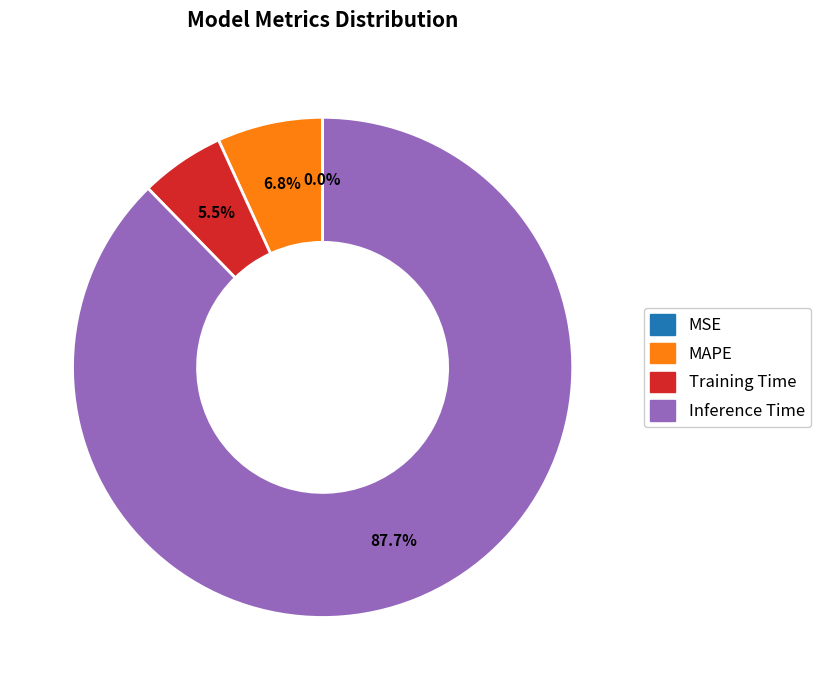

Is there a majority slice in this chart?

Yes